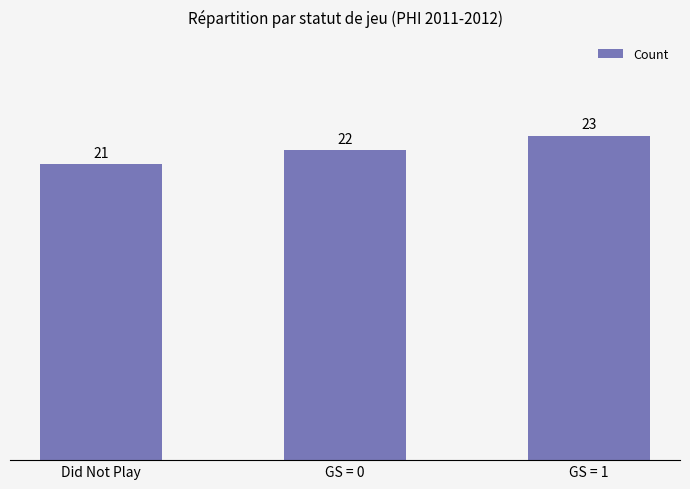

Reading left to right, what are all the values shown in this chart?

21	22	23